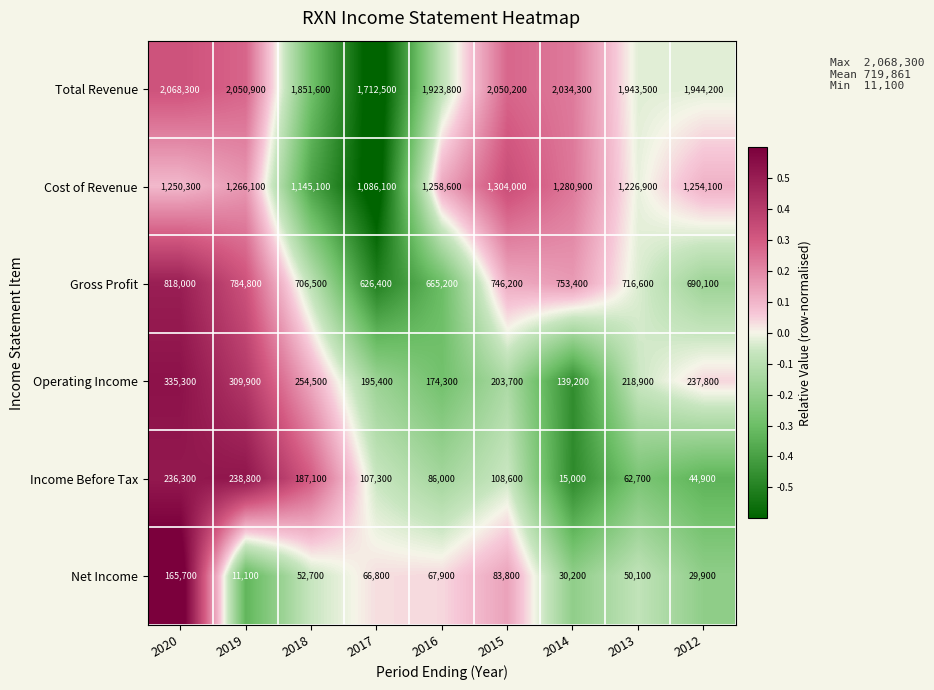

Count the number of data series in this chart.

6